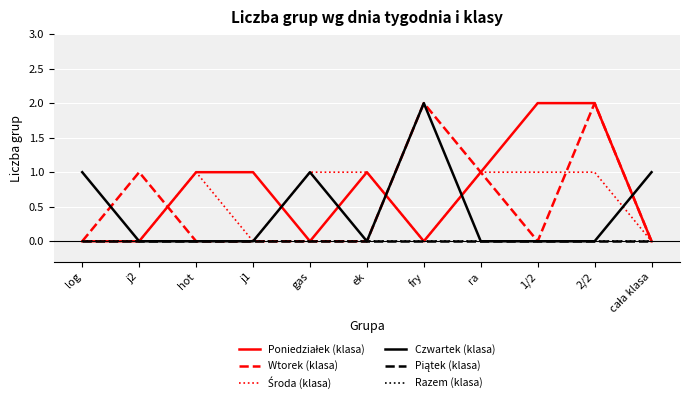

At which category is the sum across all series the highest?

2/2